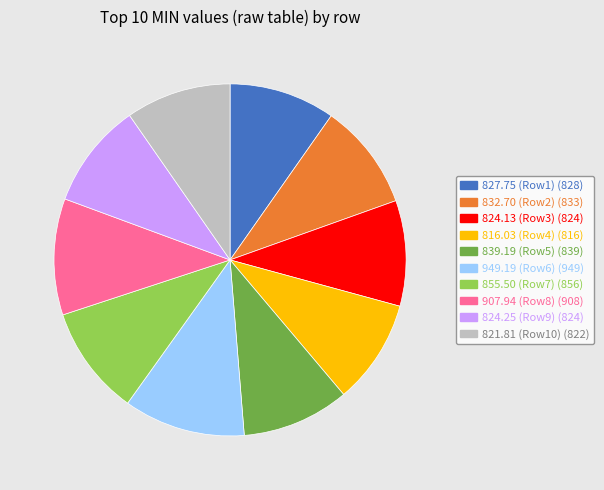

Is there a majority slice in this chart?

No